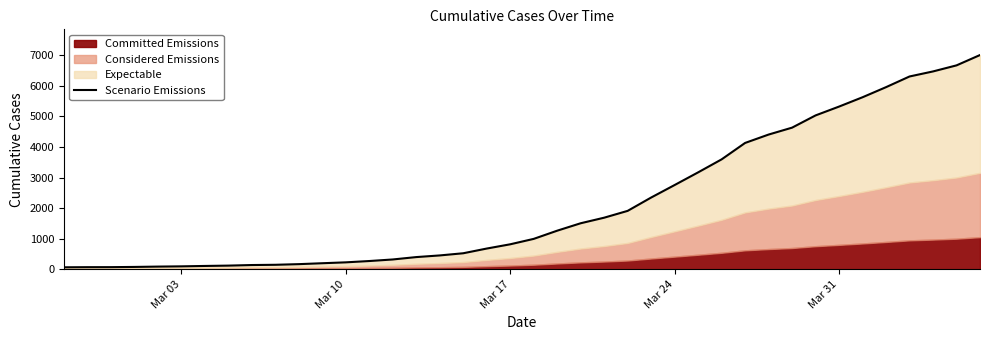

Is it true that the value at 37 is 1973?

False